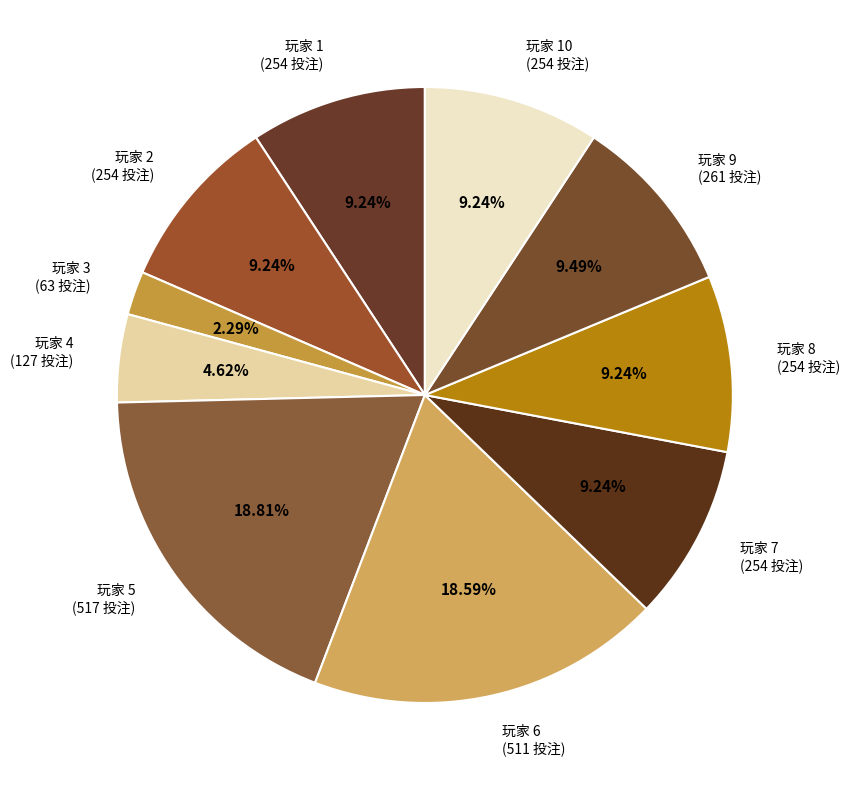

Approximately how many times larger is the value at 玩家 8 (254 投注) compared to 玩家 6 (511 投注)?

0.5